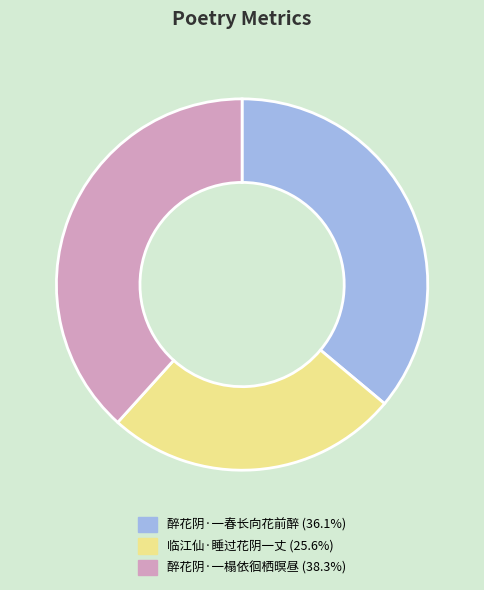

Approximately how many times larger is the value at 临江仙·睡过花阴一丈 compared to 醉花阴·一榻依徊栖暝昼?

0.7